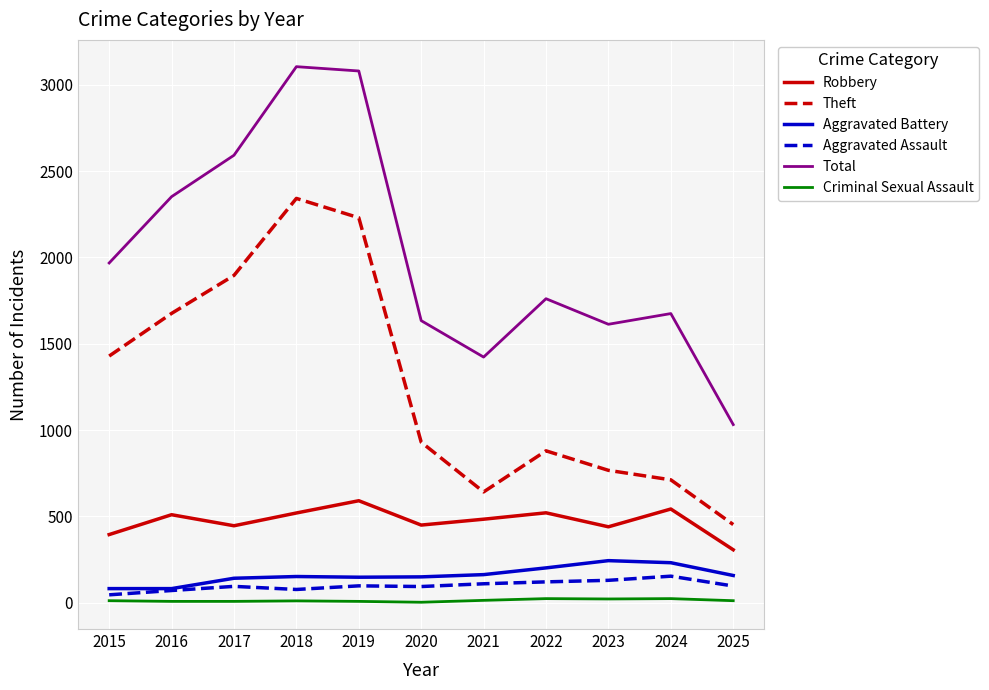

Does the chart display data point markers on the line(s)?

No